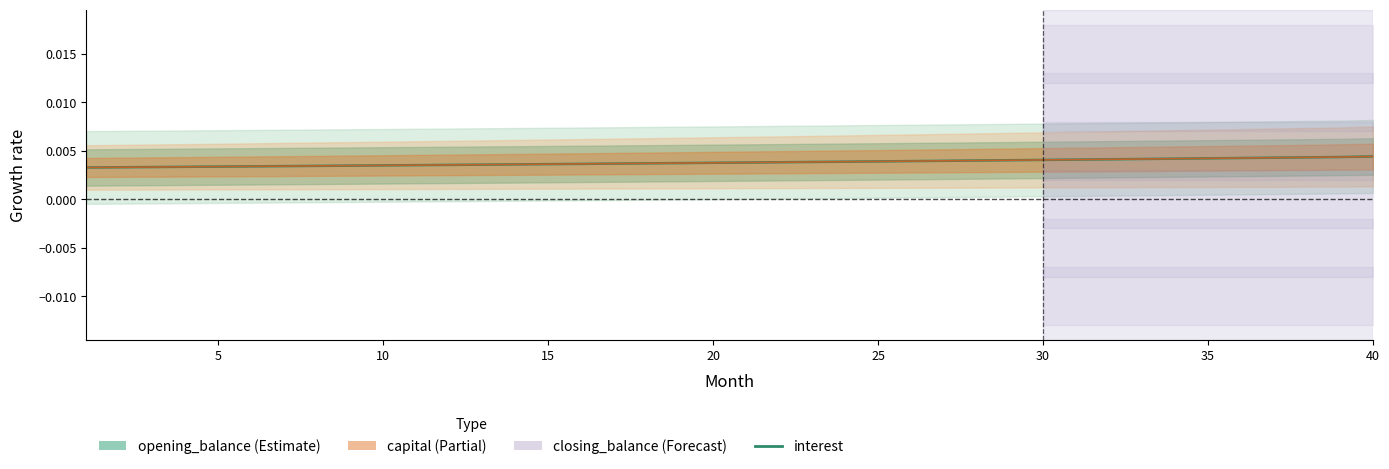

Is this an area chart (filled region under the line)?

No